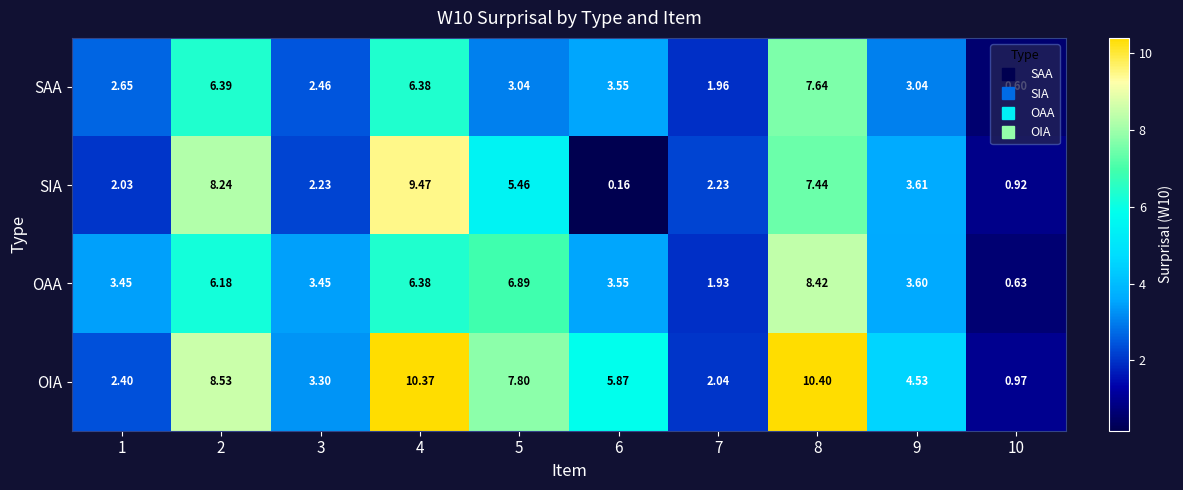

How many data points in OAA are less than 3?

2